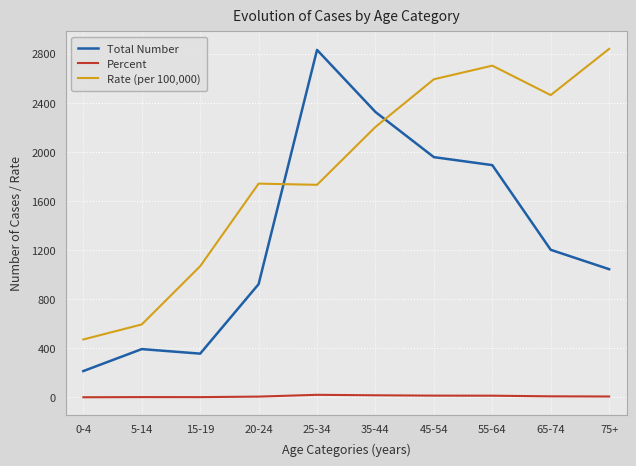

Where is Total Number nearest to the value 1523?

65-74